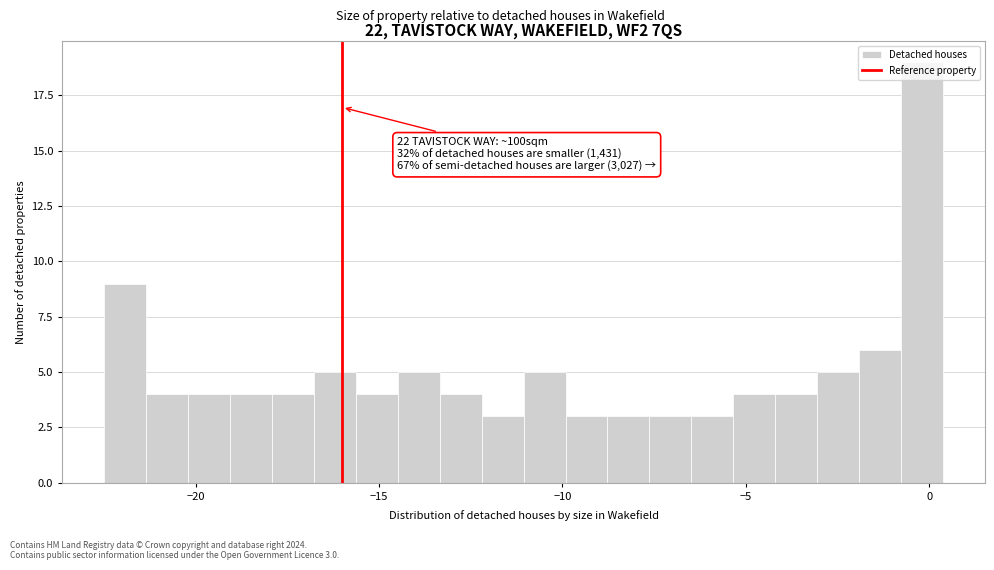

Read against the x-axis, roughly where is the centre of the tallest bar?

0.0